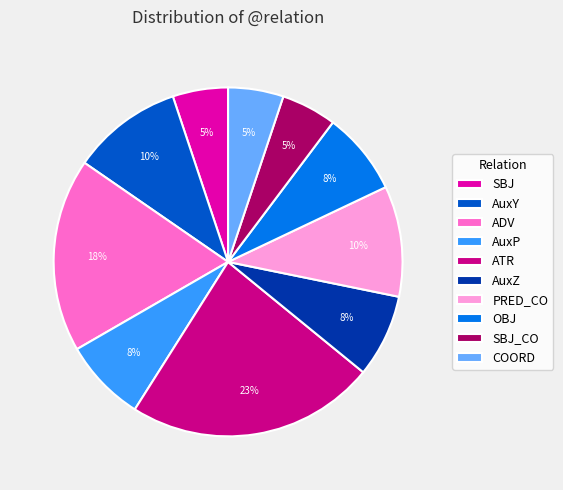

Which category has the biggest portion of the pie?

ATR